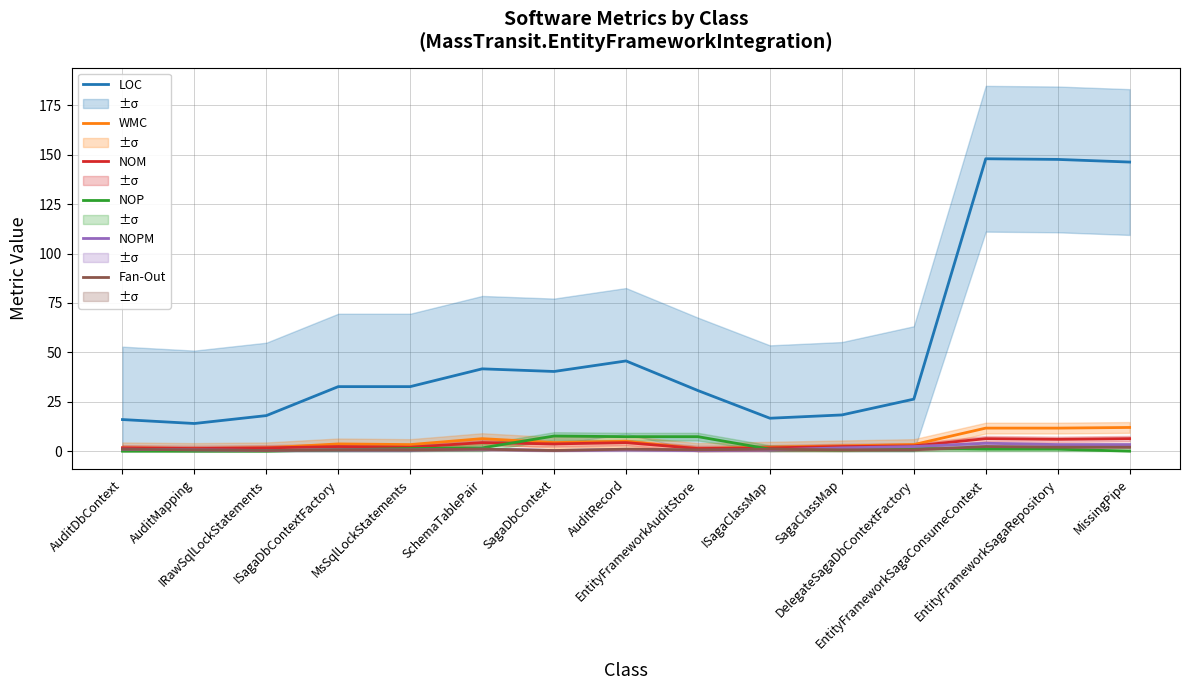

Between ISagaDbContextFactory and EntityFrameworkSagaRepository, which series saw the biggest shift?

LOC